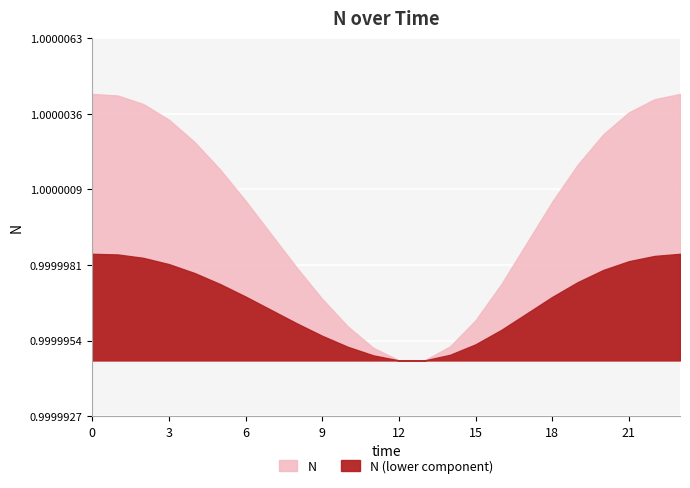

What is the value of the 19th point from the left?

1.0